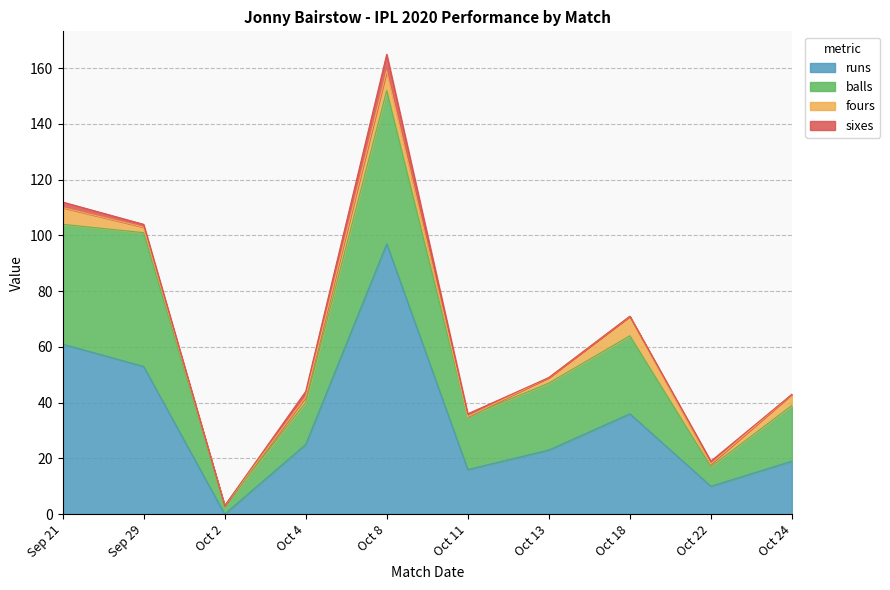

What is the value of the fours point at the 9th from the left?

1